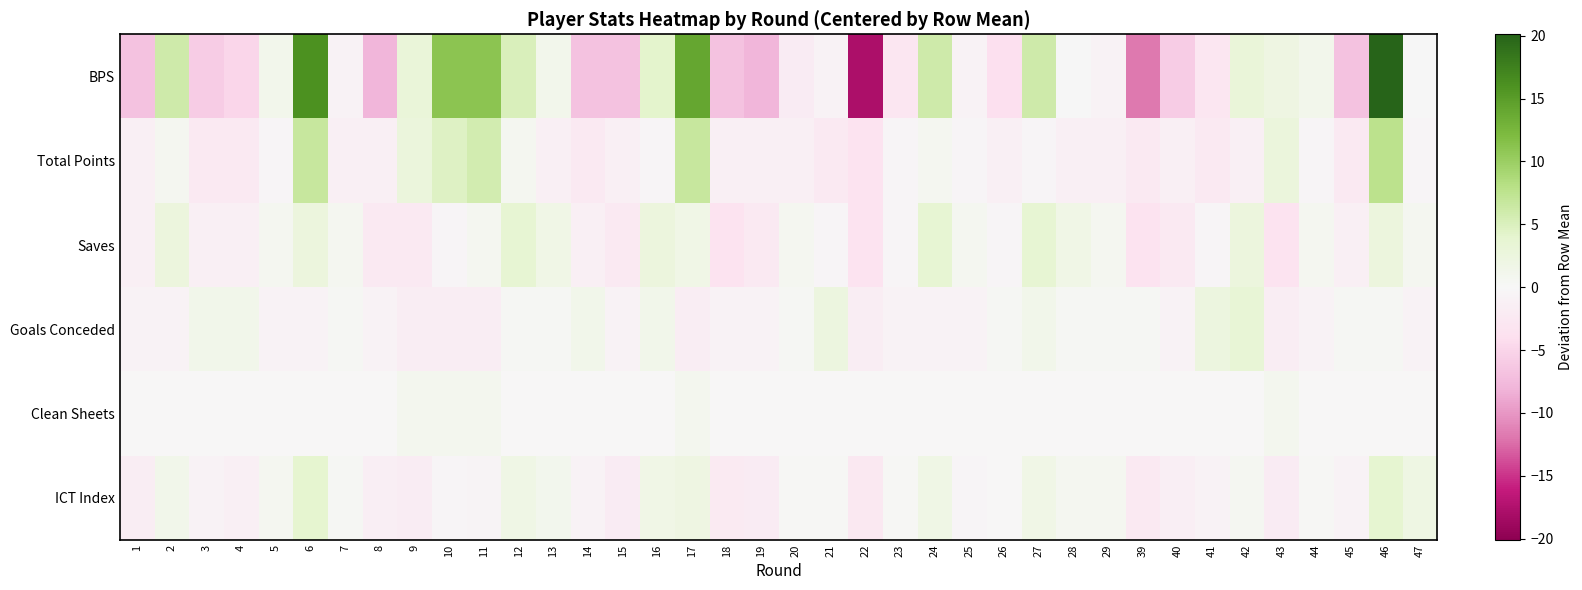

Rank the series at 16 from lowest to highest value.

Total Points, Clean Sheets, Goals Conceded, ICT Index, Saves, BPS